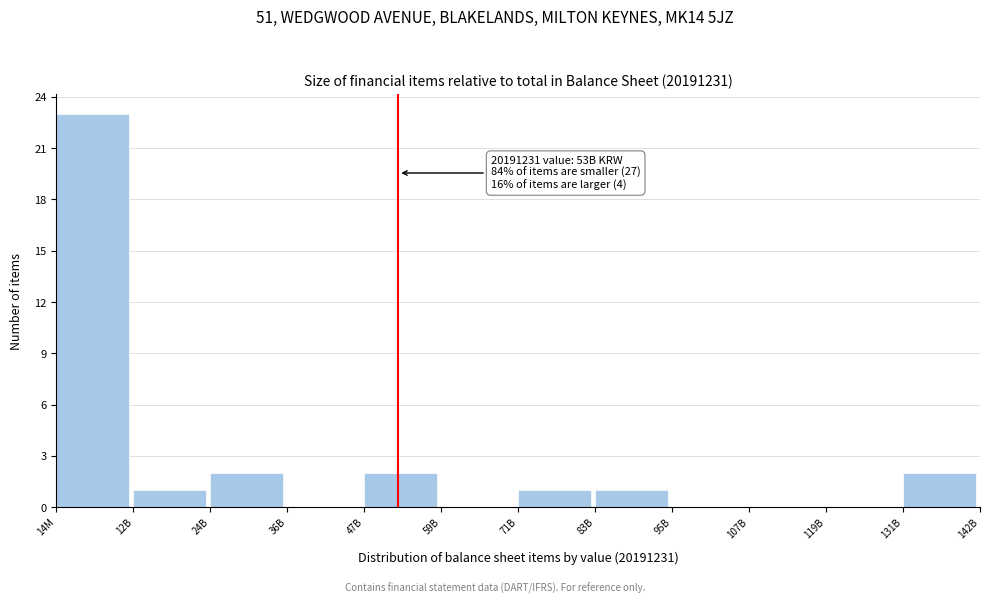

Reading right to left, extract all data points from this chart.

131B=2	119B=0	107B=0	95B=0	83B=1	71B=1	59B=0	47B=2	36B=0	24B=2	12B=1	14M=23